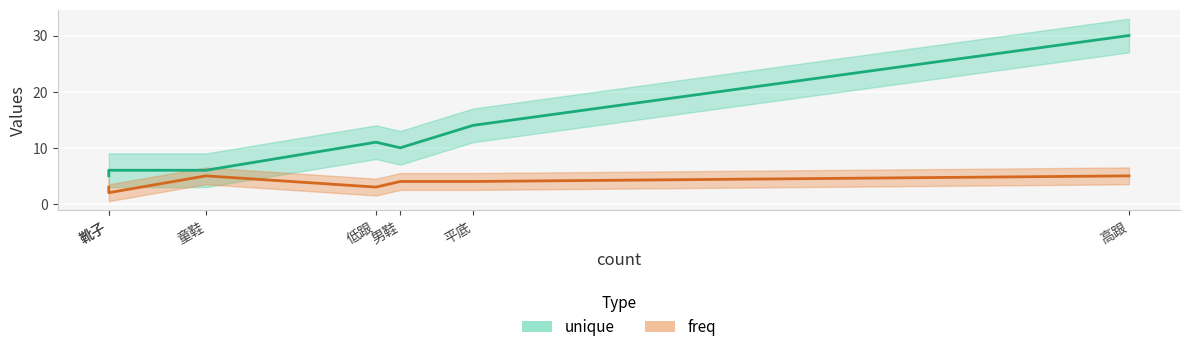

True or false: freq and unique intersect in this chart.

False